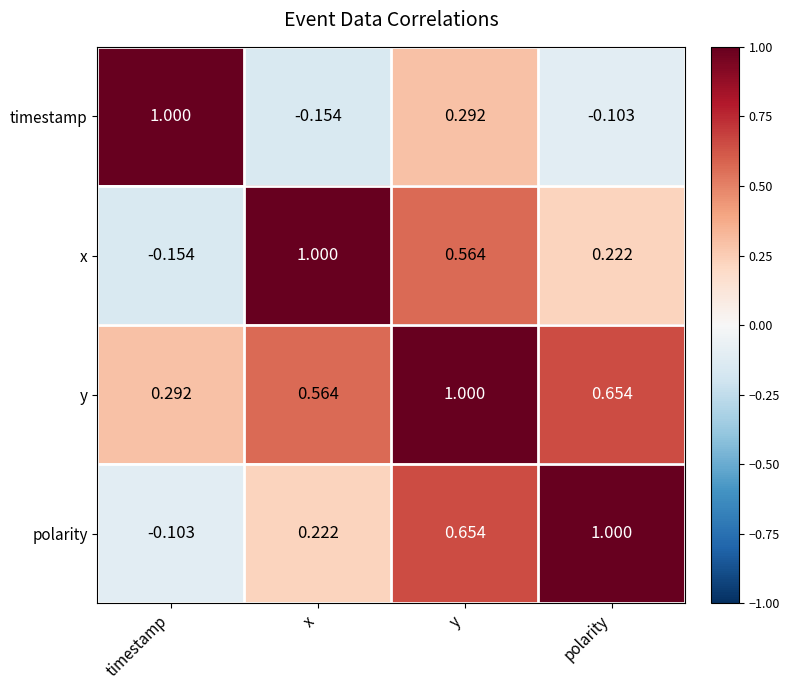

Between y and polarity, which series saw the biggest shift?

timestamp